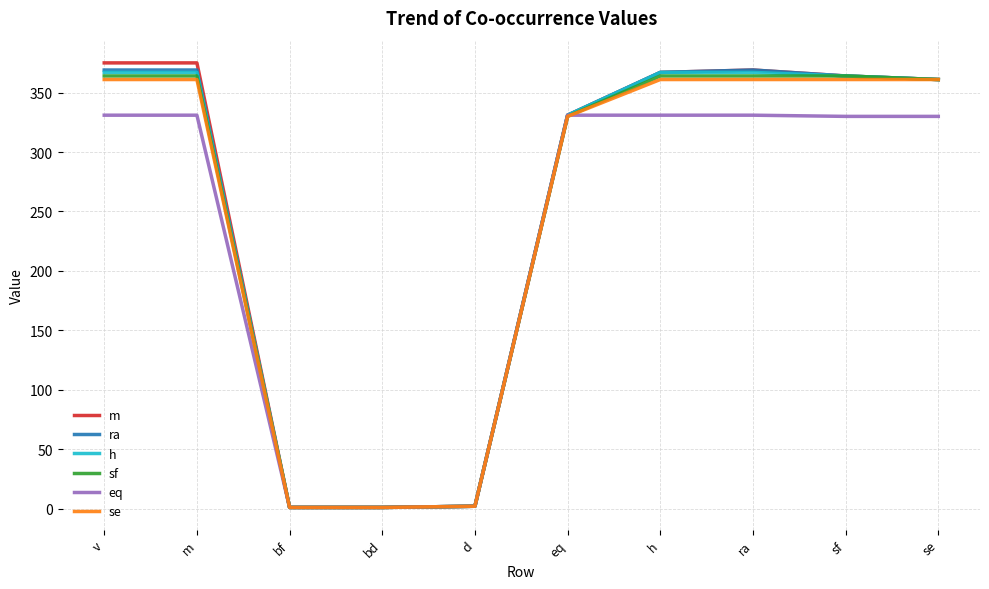

Is the value of sf at m greater than the value of m at eq?

Yes